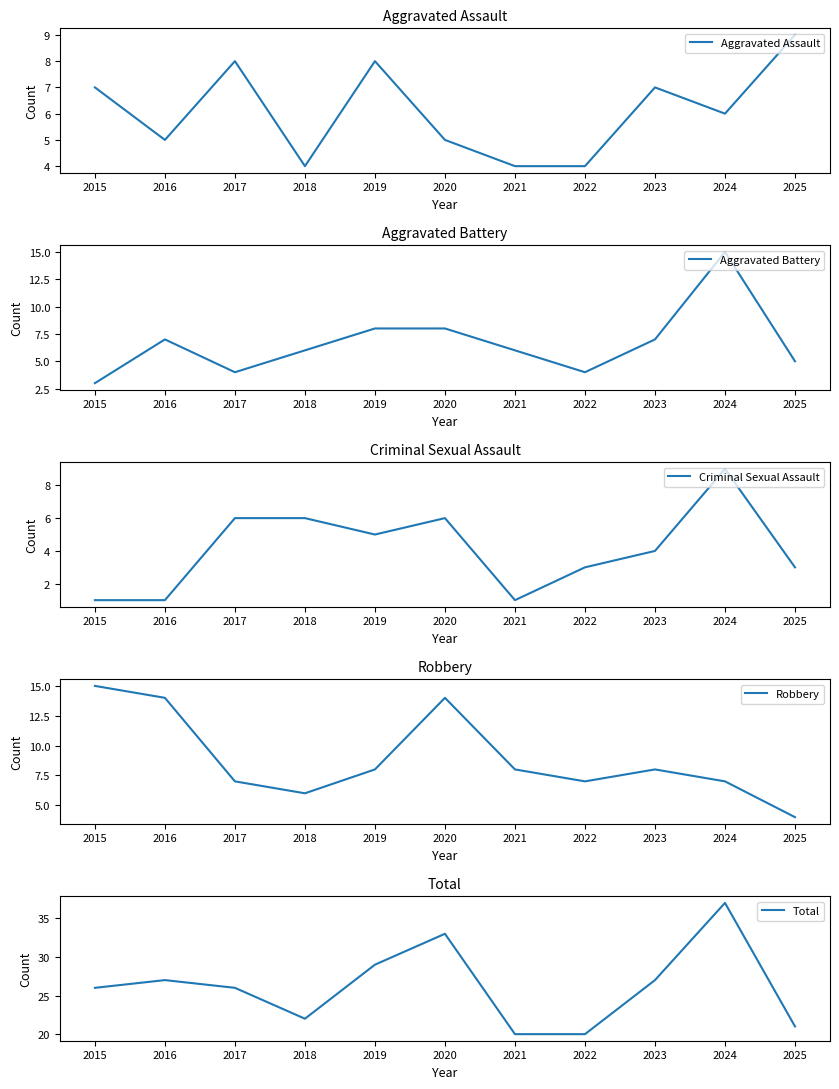

How many intersections are there between Aggravated Assault and Aggravated Battery?

4